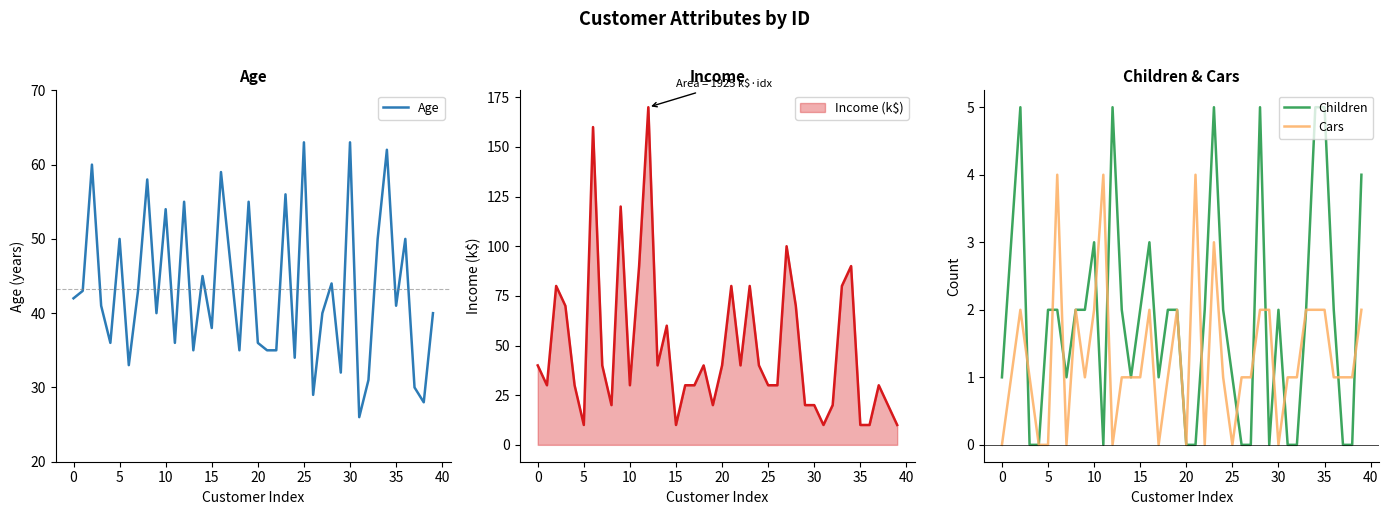

True or false: Age and Children intersect in this chart.

False